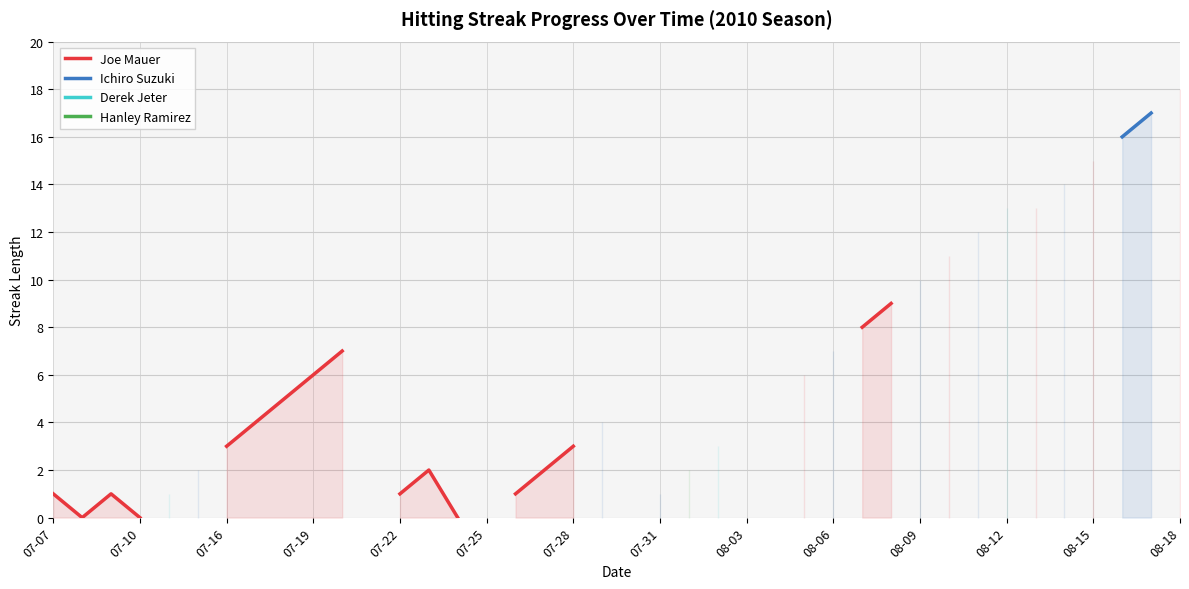

Does the chart display data point markers on the line(s)?

No